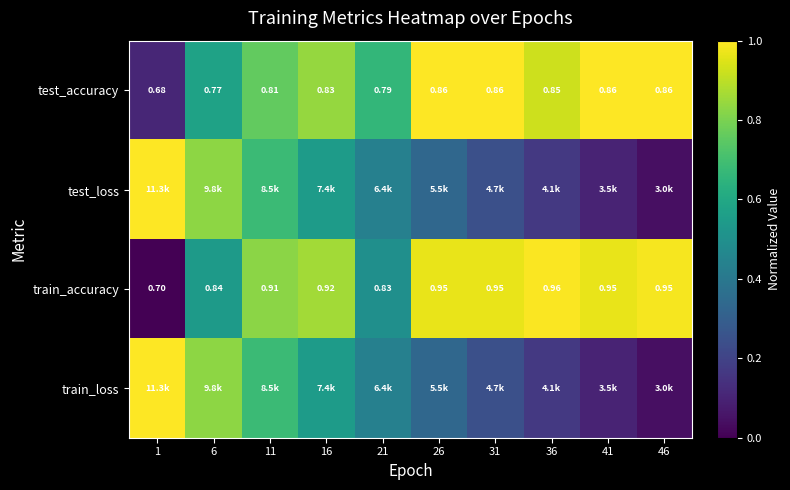

Is the value of train_accuracy at 41 greater than the value of test_accuracy at 41?

Yes